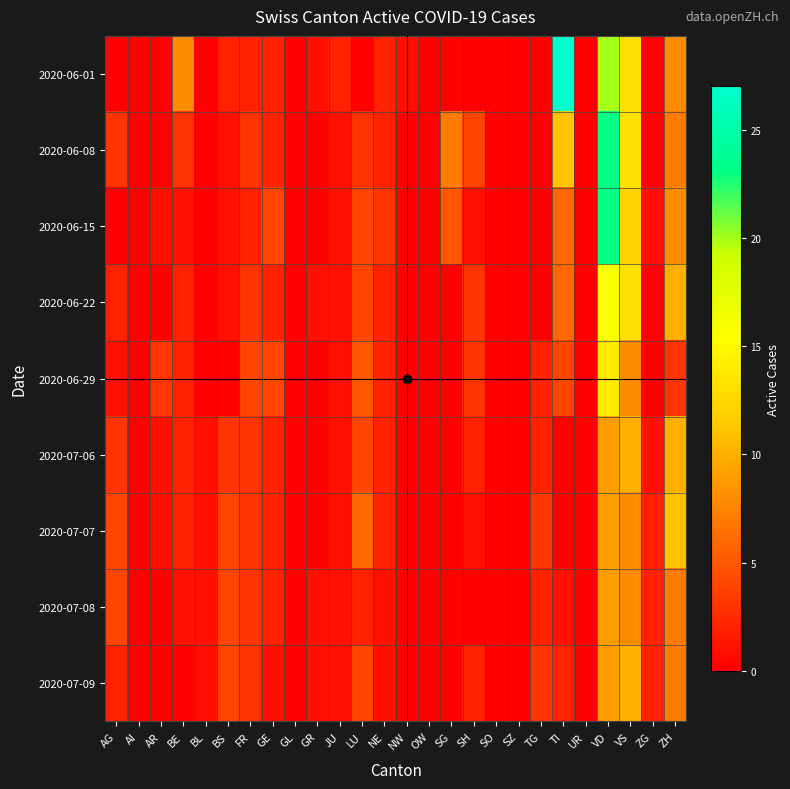

At NE, list the series in order from largest to smallest.

2020-06-15, 2020-06-01, 2020-06-08, 2020-06-22, 2020-06-29, 2020-07-06, 2020-07-07, 2020-07-08, 2020-07-09